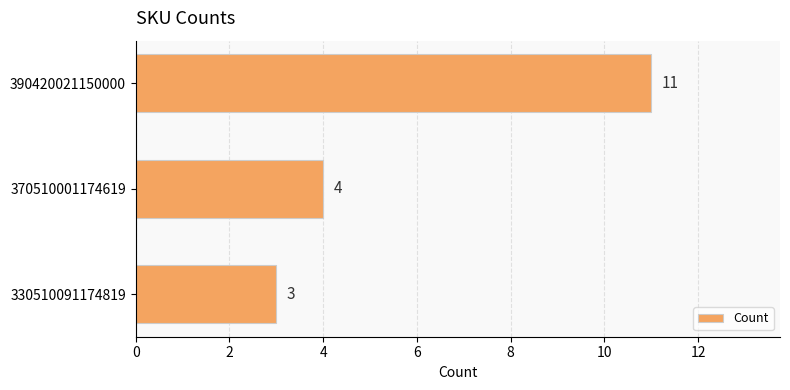

What is the change in value from 390420021150000 to 330510091174819?

-8